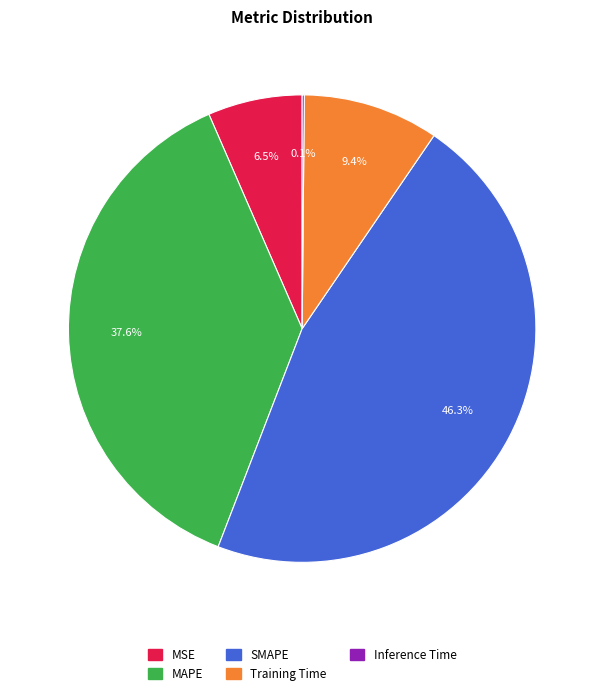

Is Training Time the majority of the pie?

No